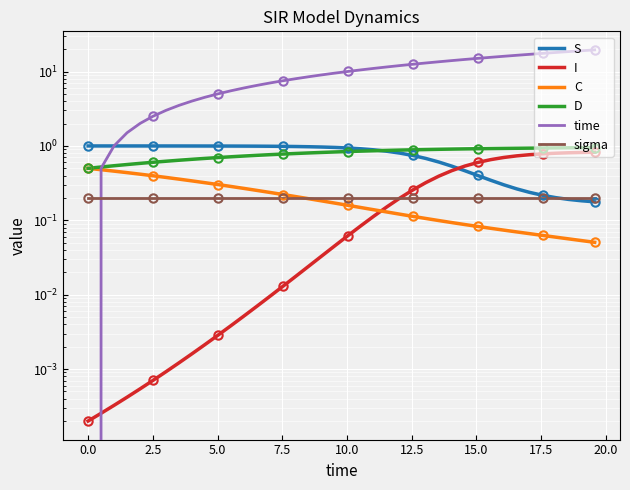

At 2.5, list the series in order from largest to smallest.

time, S, D, C, sigma, I